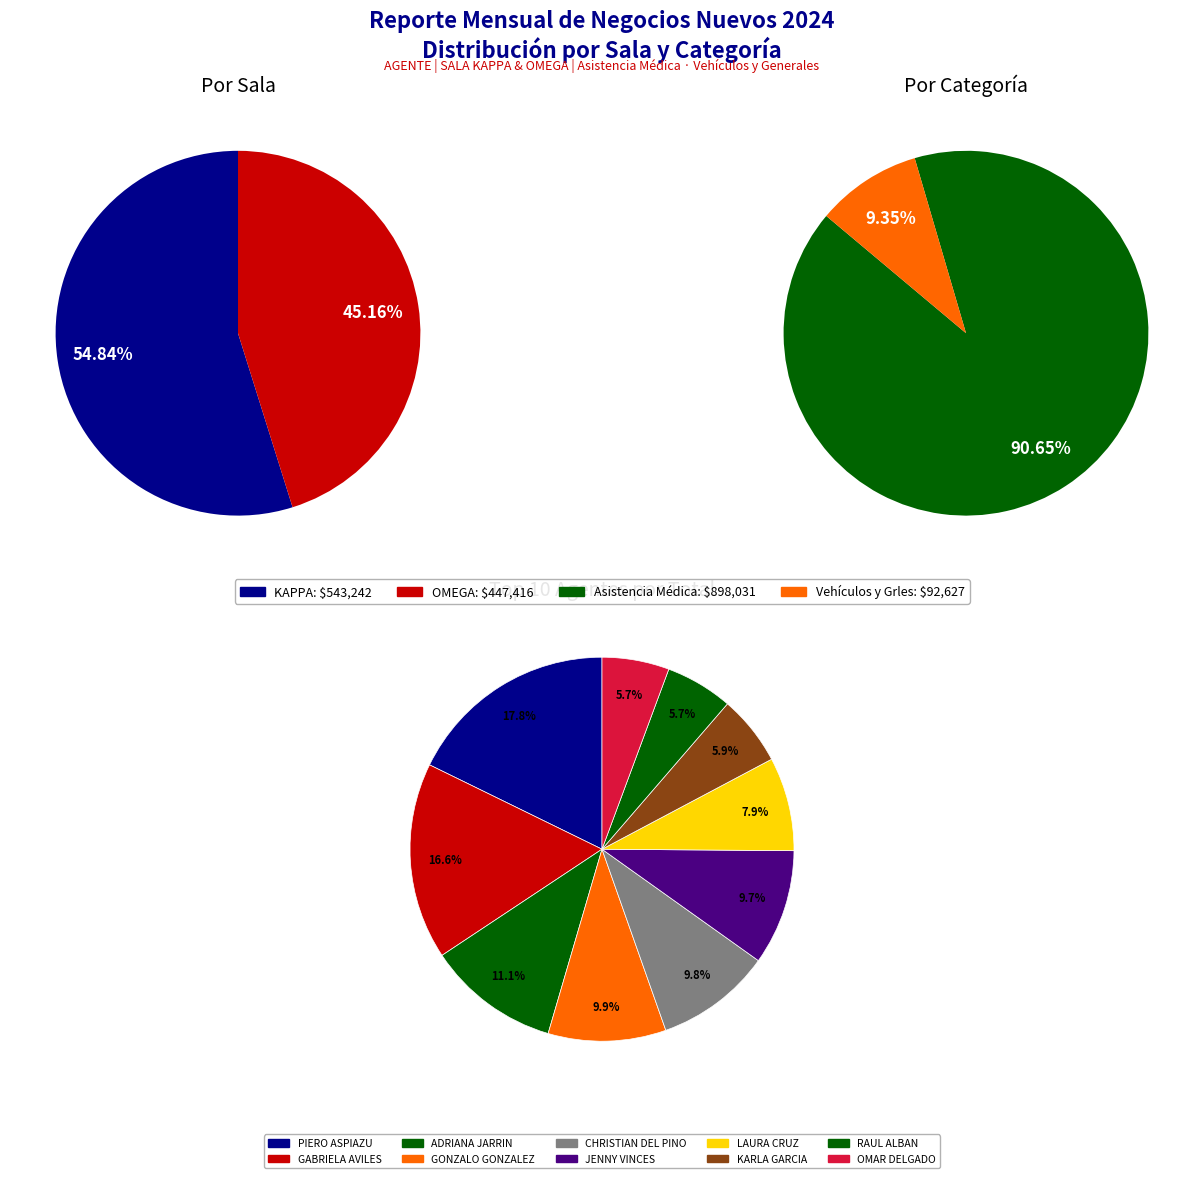

Is the sum of KAPPA and OMEGA greater than half?

Yes